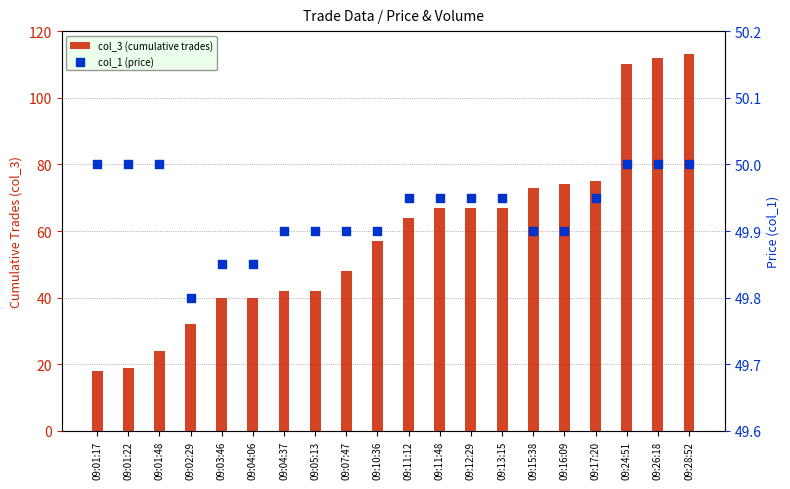

Which series has the largest Y range (max minus min)?

col_3 (cumulative trades)